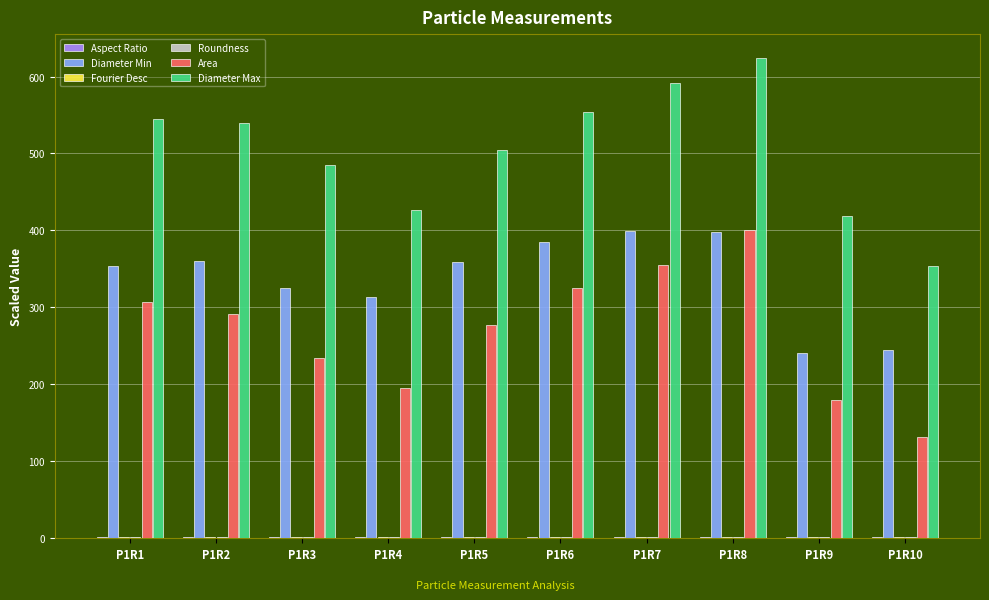

What is the total value across all series at P1R8?

1426.1